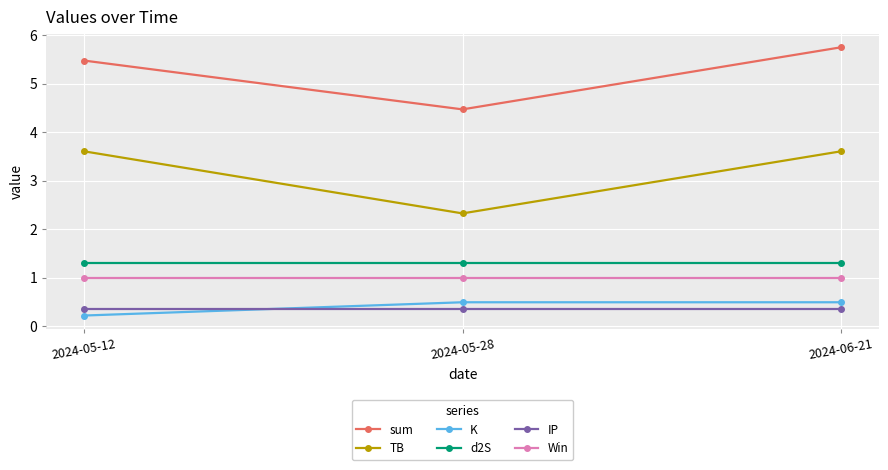

What is the sum of all K values?

1.2